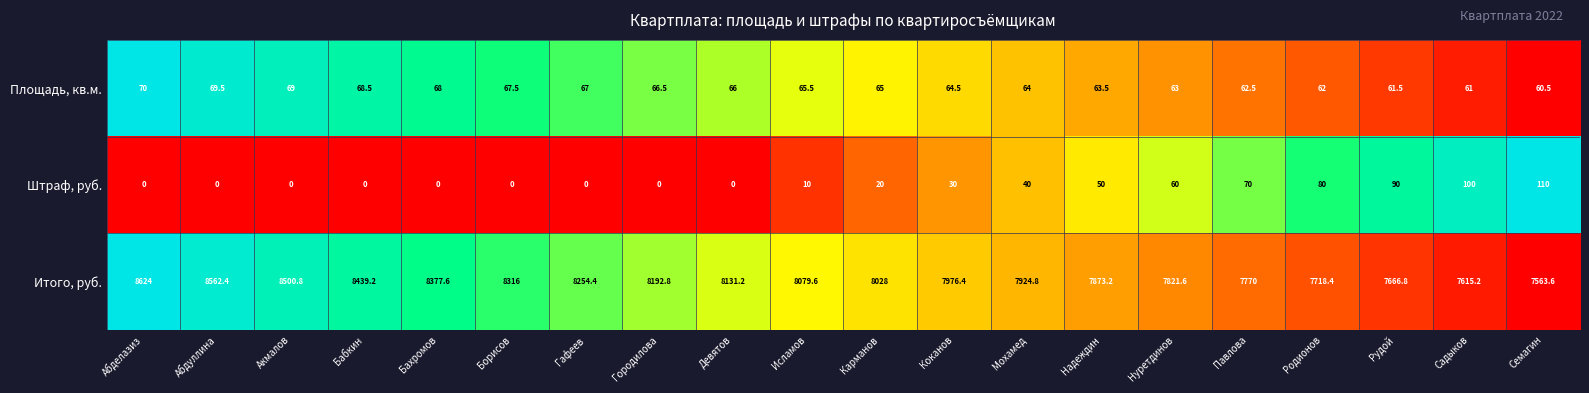

Count the number of data series in this chart.

3